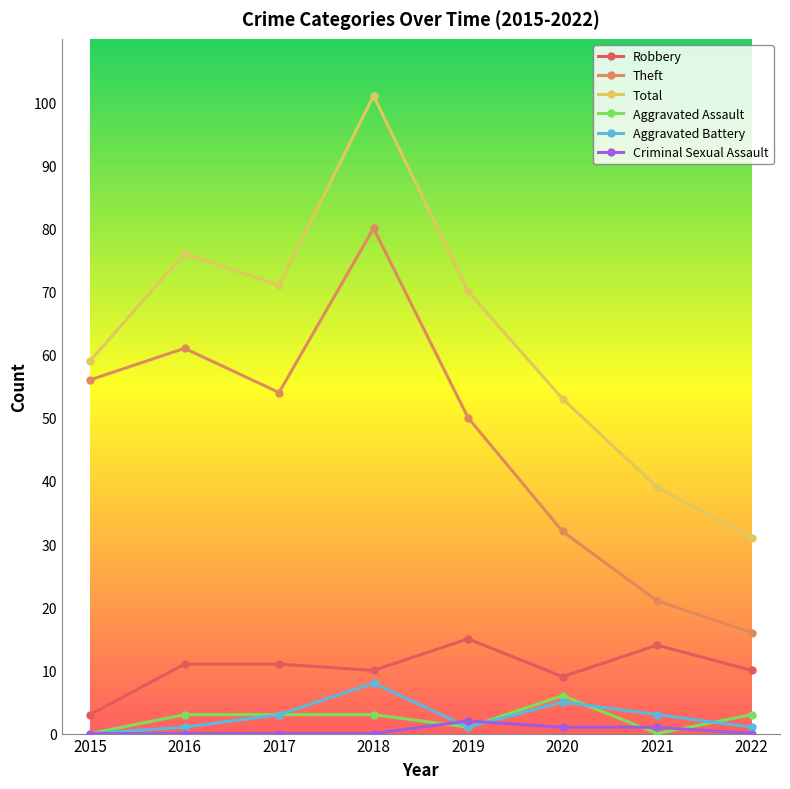

Where does the Theft series first go above 54?

2015